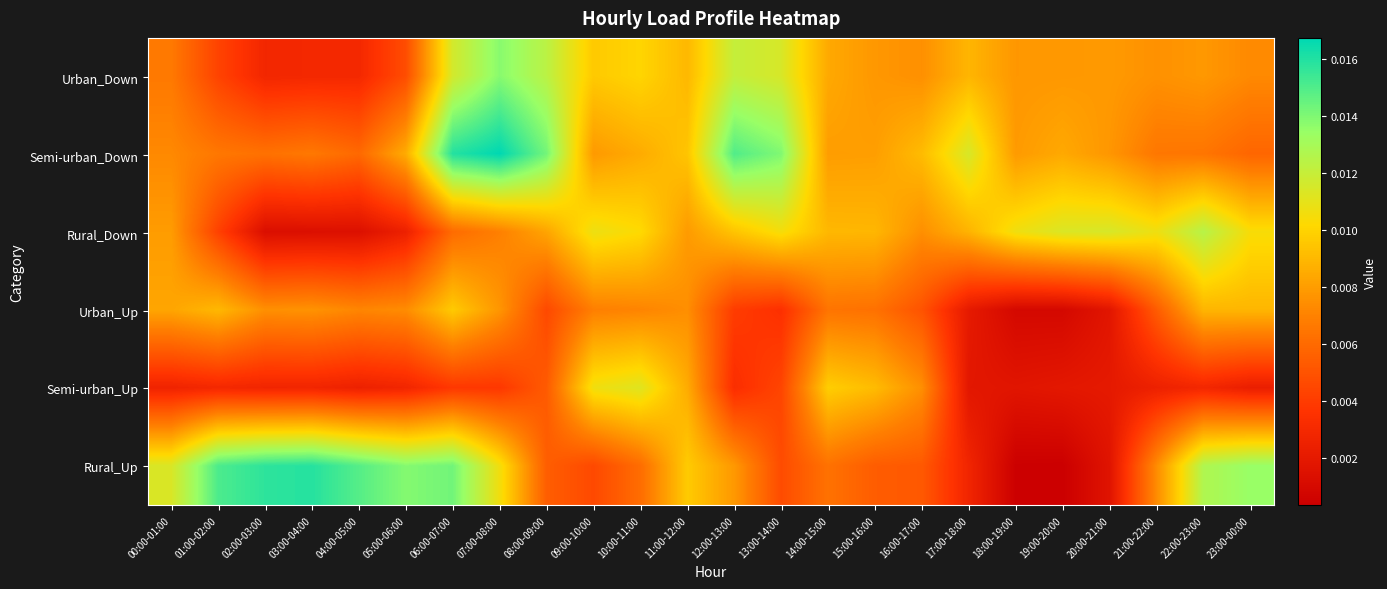

List the series in order of their peak value, lowest first.

Urban_Up, Semi-urban_Up, Rural_Down, Urban_Down, Rural_Up, Semi-urban_Down